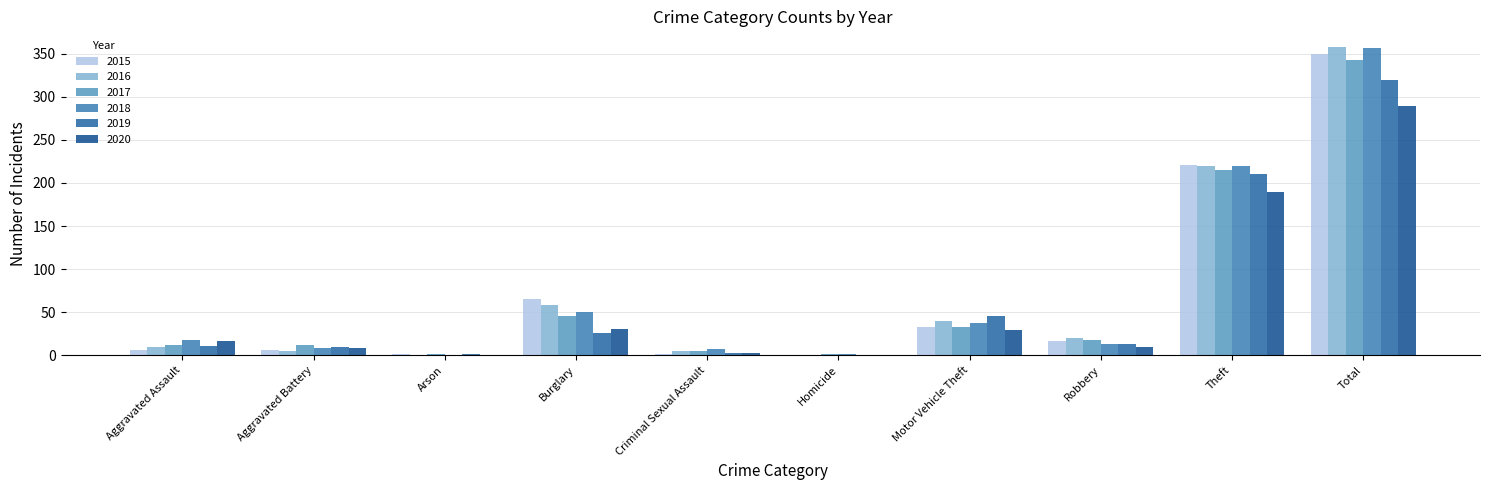

True or false: 2016 has a value of 58 at Burglary.

True